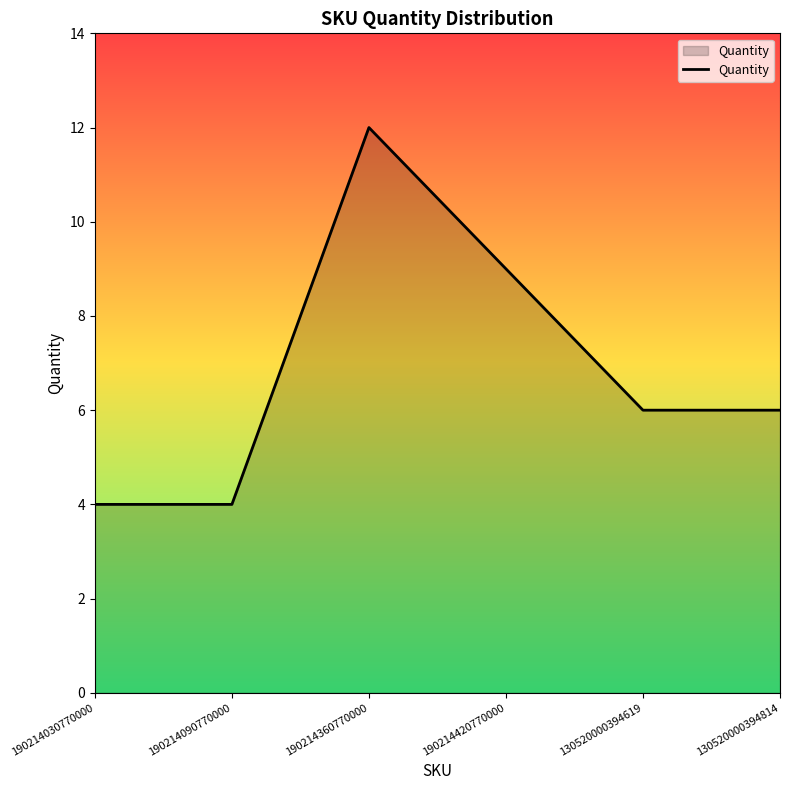

At which label is the value closest to 8?

190214420770000